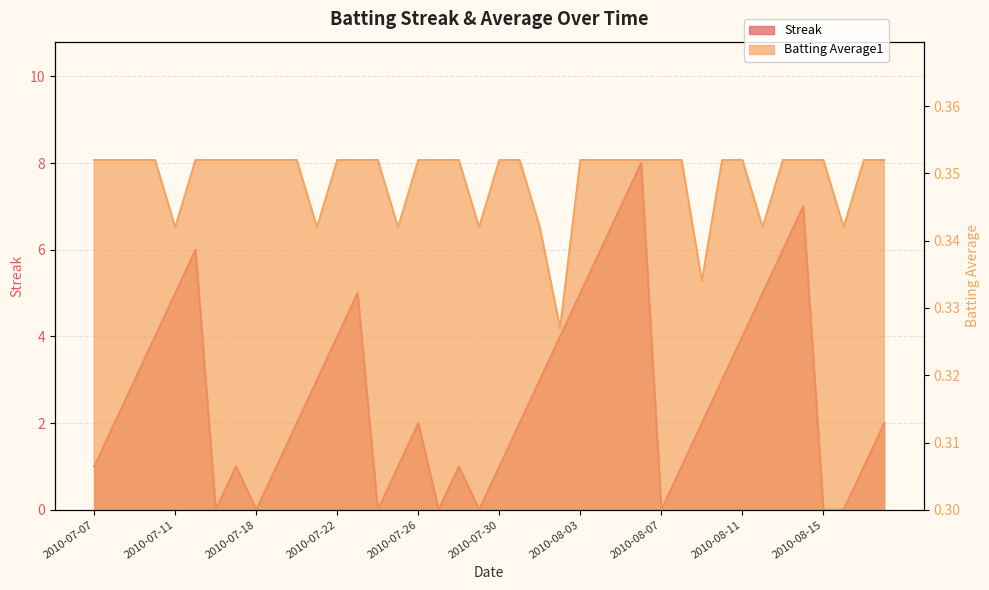

The value of Batting Average1 at 2010-07-23 is 0.4. True or false?

True